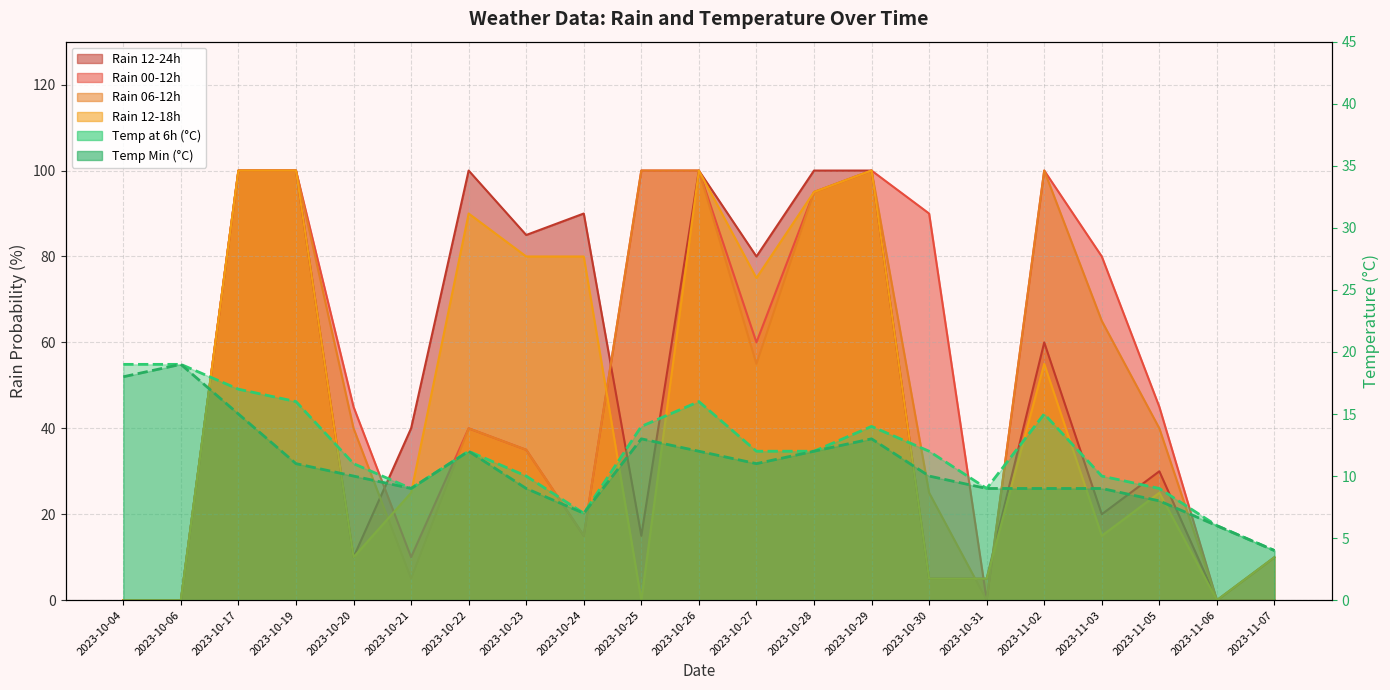

At 2023-10-22, list the series in order from smallest to largest.

temp_6, temp_min, rain_00-12, rain_06-12, rain_12-18, rain_12-24